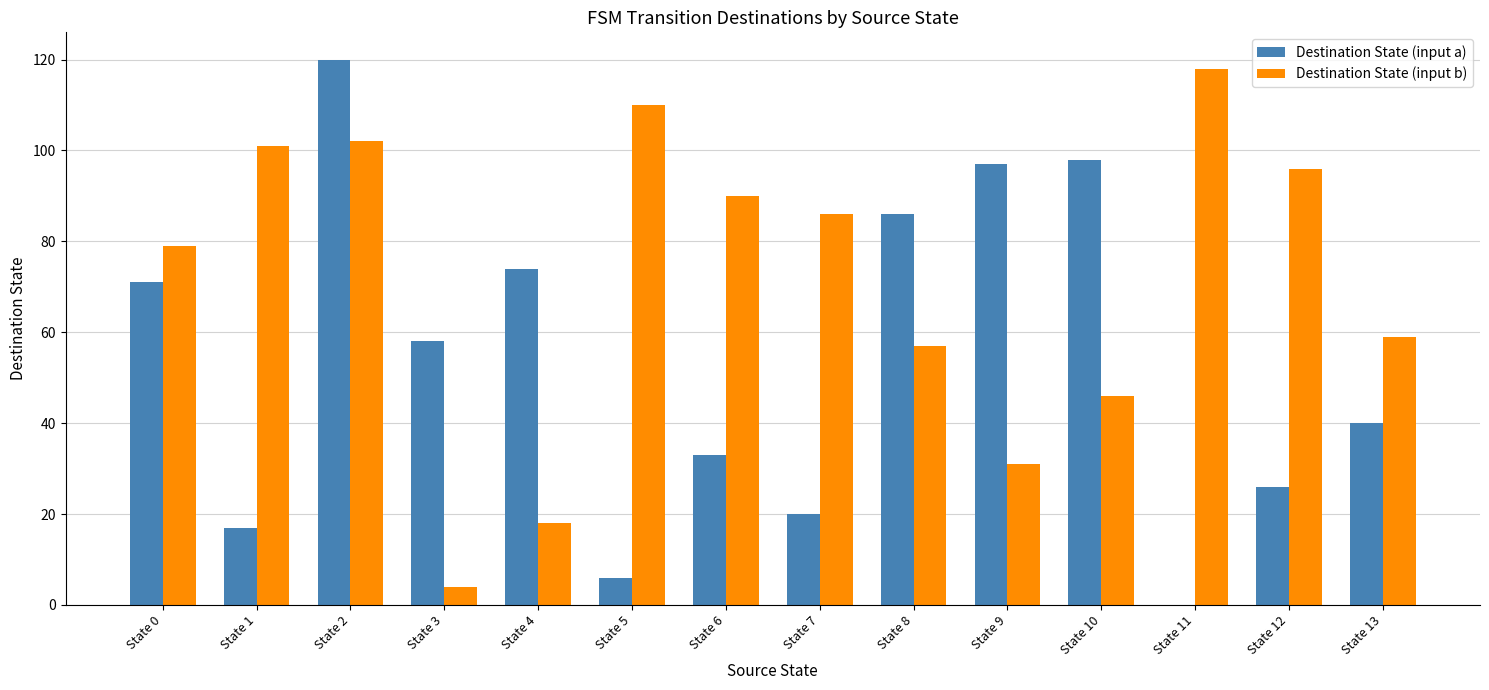

Reading left to right, what are all the values shown in this chart?

Destination State (input a): State 0=71	State 1=17	State 2=120	State 3=58	State 4=74	State 5=6	State 6=33	State 7=20	State 8=86	State 9=97	State 10=98	State 11=0	State 12=26	State 13=40
Destination State (input b): State 0=79	State 1=101	State 2=102	State 3=4	State 4=18	State 5=110	State 6=90	State 7=86	State 8=57	State 9=31	State 10=46	State 11=118	State 12=96	State 13=59